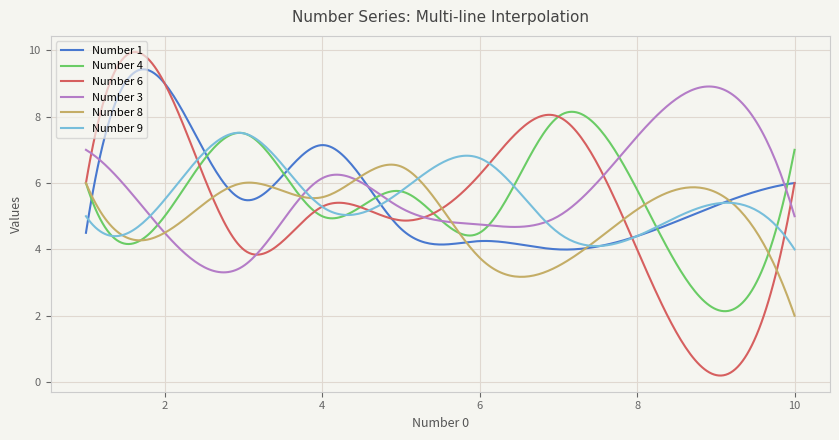

What is the maximum value shown in the chart?

9.9